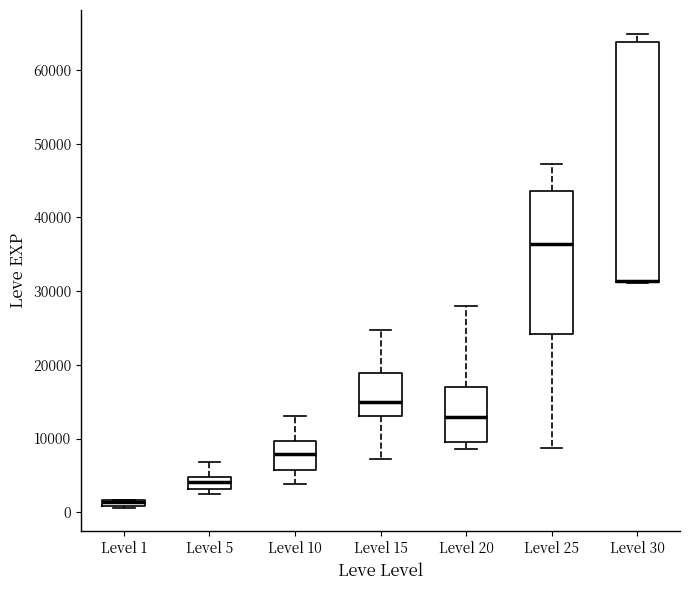

Which box is the tallest, from its lower edge to its upper edge?

Level 30